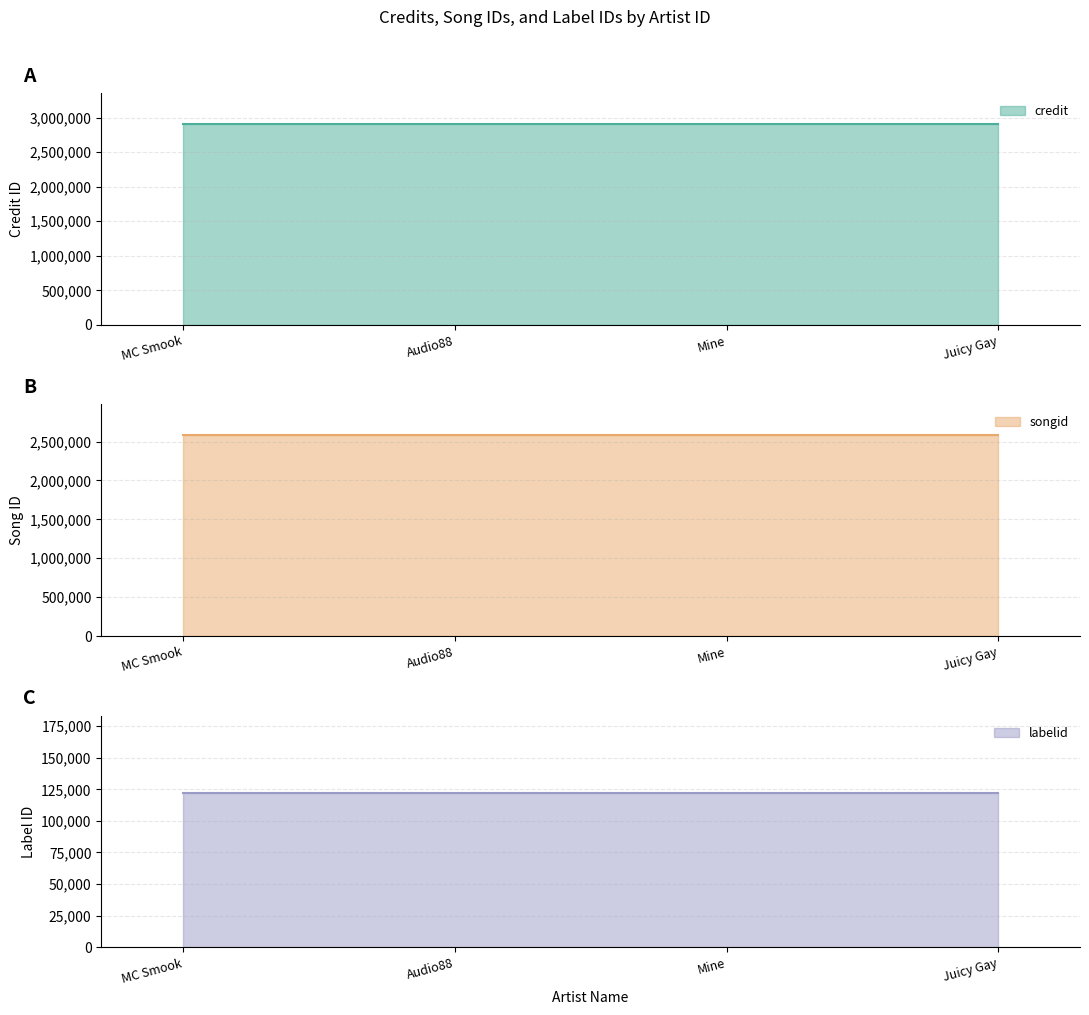

What is the greatest value displayed?

2913529